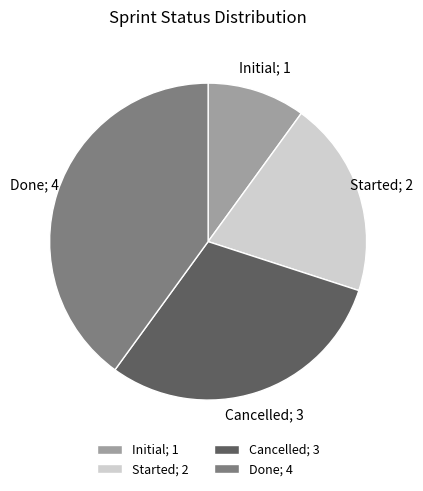

What is the smallest slice in the pie chart?

Initial